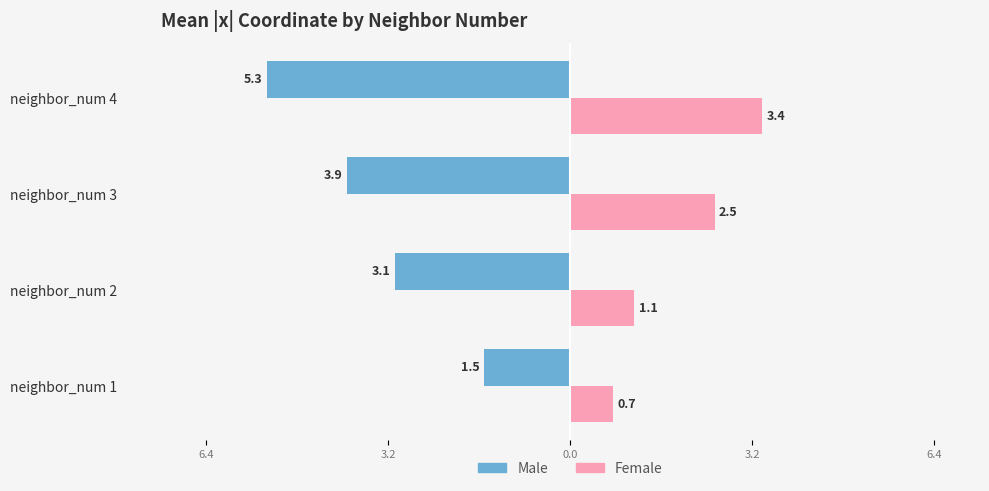

Reading left to right, transcribe all the data shown in this chart.

Male: -1.5	-3.1	-3.9	-5.3
Female: 0.7	1.1	2.5	3.4